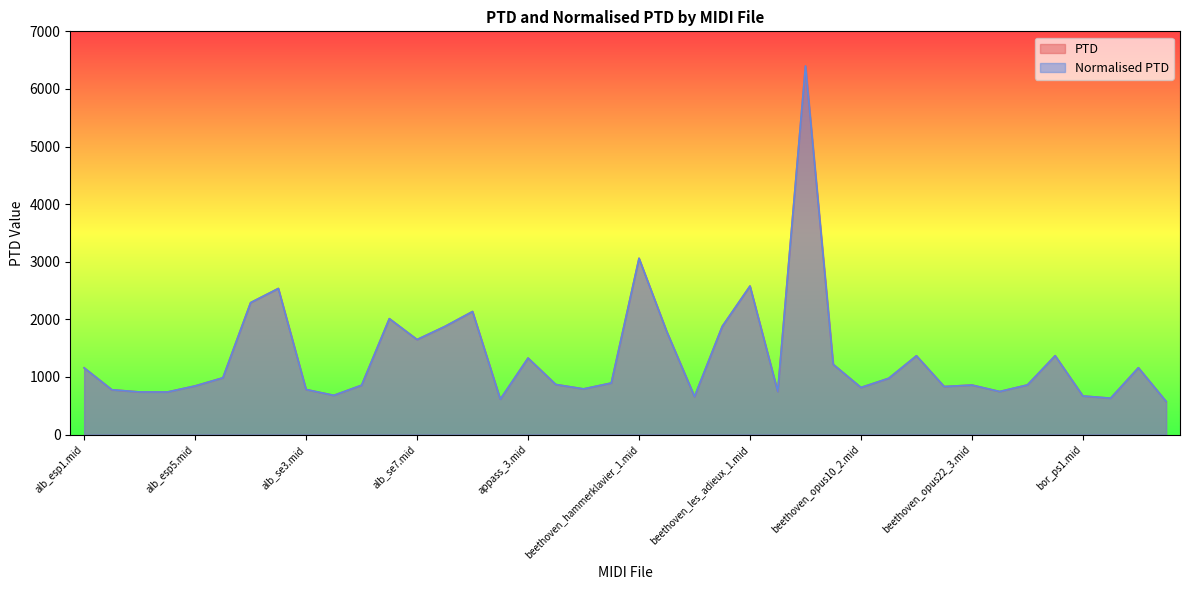

What is the total value across all series at alb_se7.mid?

3298.5